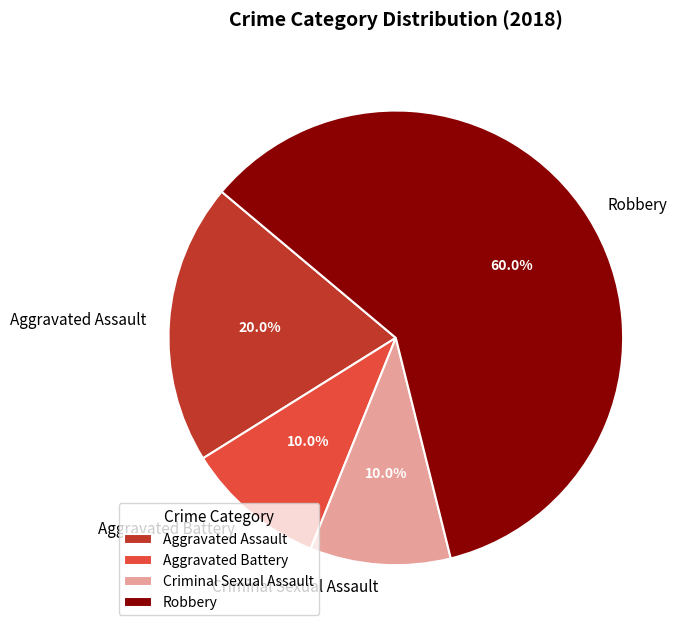

Count the number of slices in the pie.

4